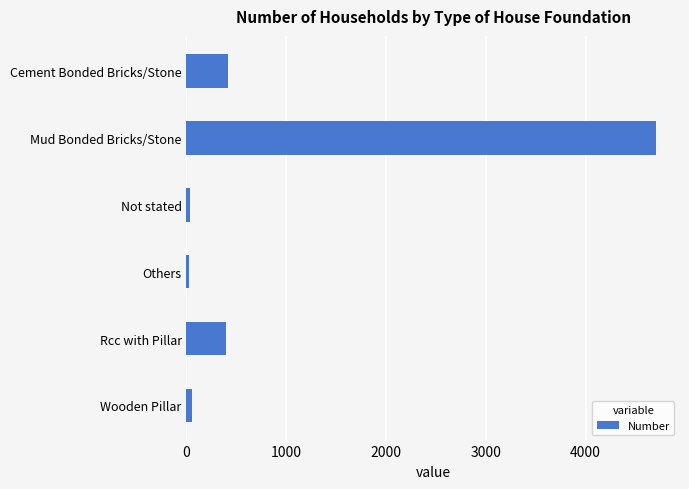

Where is the data nearest to the value 2366?

Cement Bonded Bricks/Stone